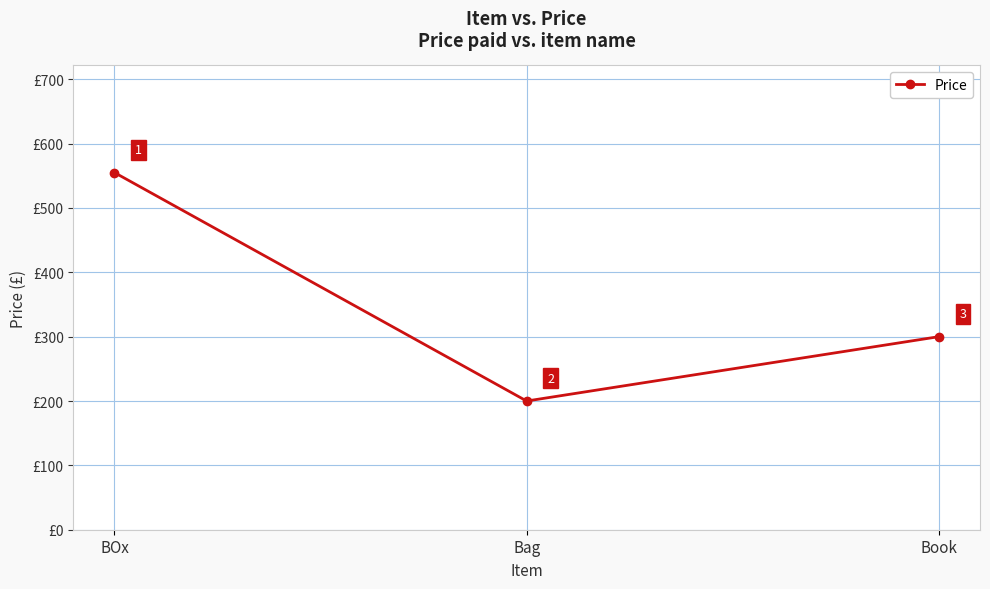

How many lines are shown in the chart?

1